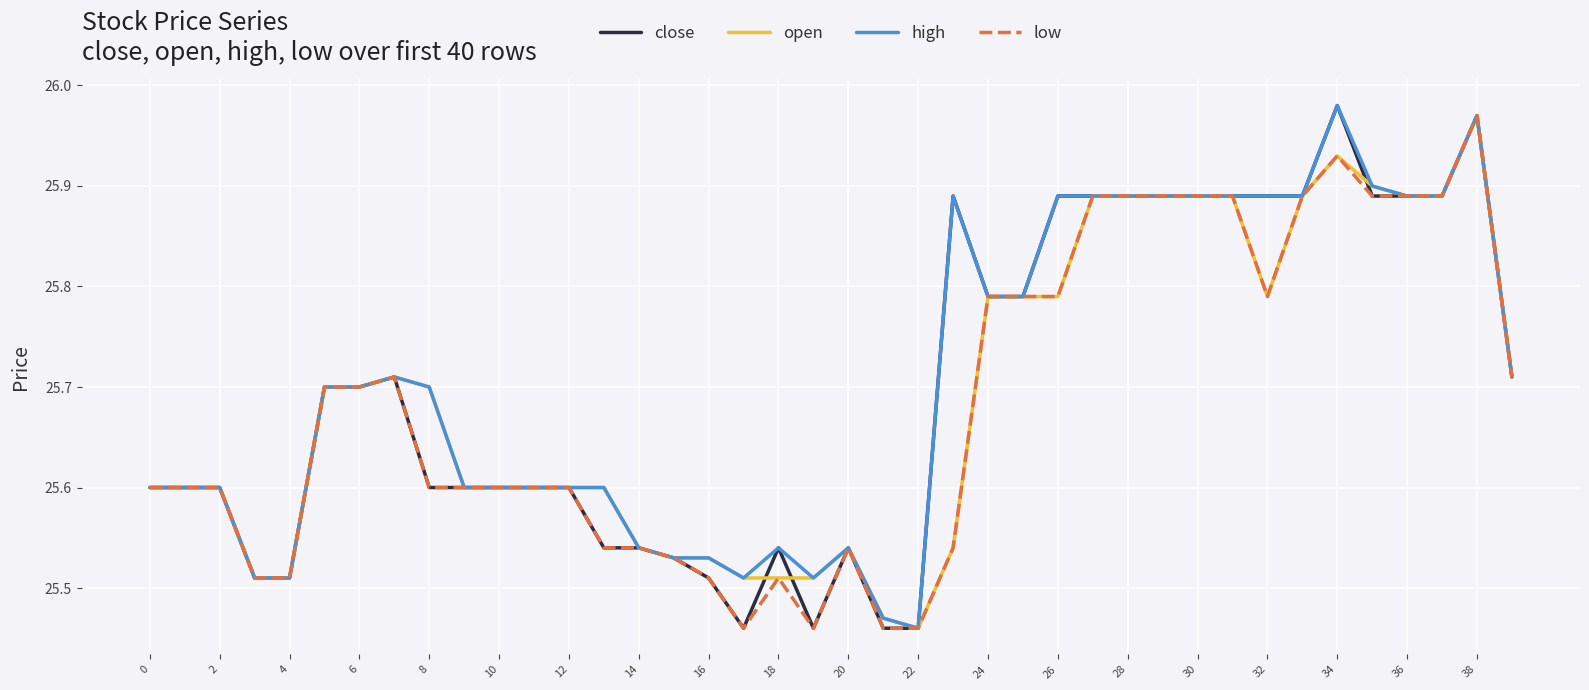

What is the sum of all high values?

1028.2